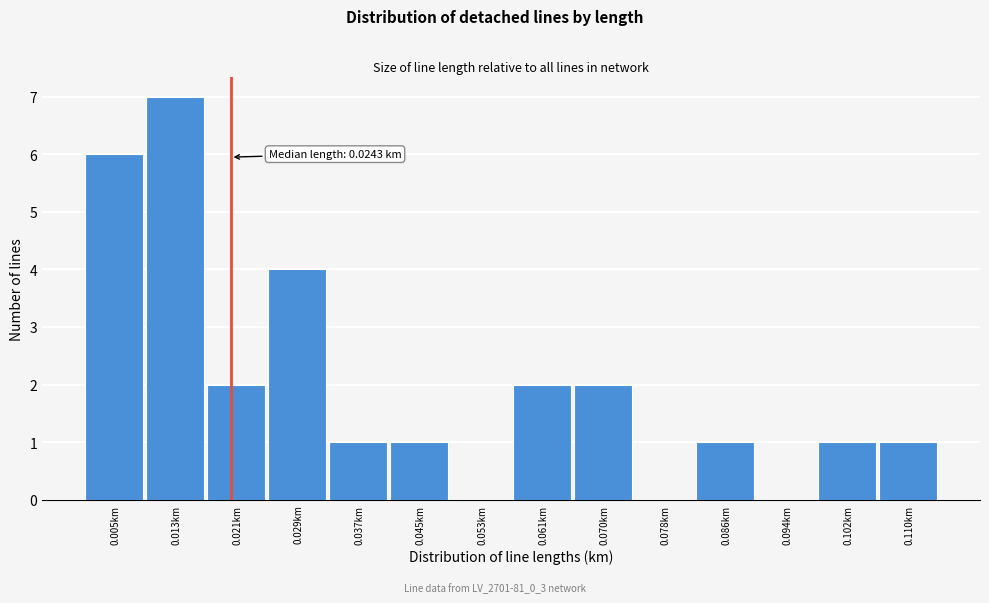

Reading right to left, what are all the values shown in this chart?

0.110km=1	0.102km=1	0.094km=0	0.086km=1	0.078km=0	0.070km=2	0.061km=2	0.053km=0	0.045km=1	0.037km=1	0.029km=4	0.021km=2	0.013km=7	0.005km=6